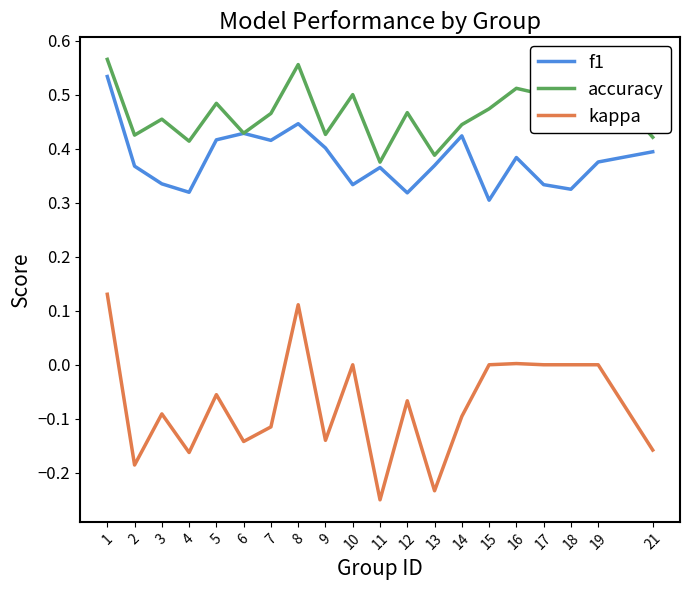

True or false: f1 and kappa cross at least once.

False